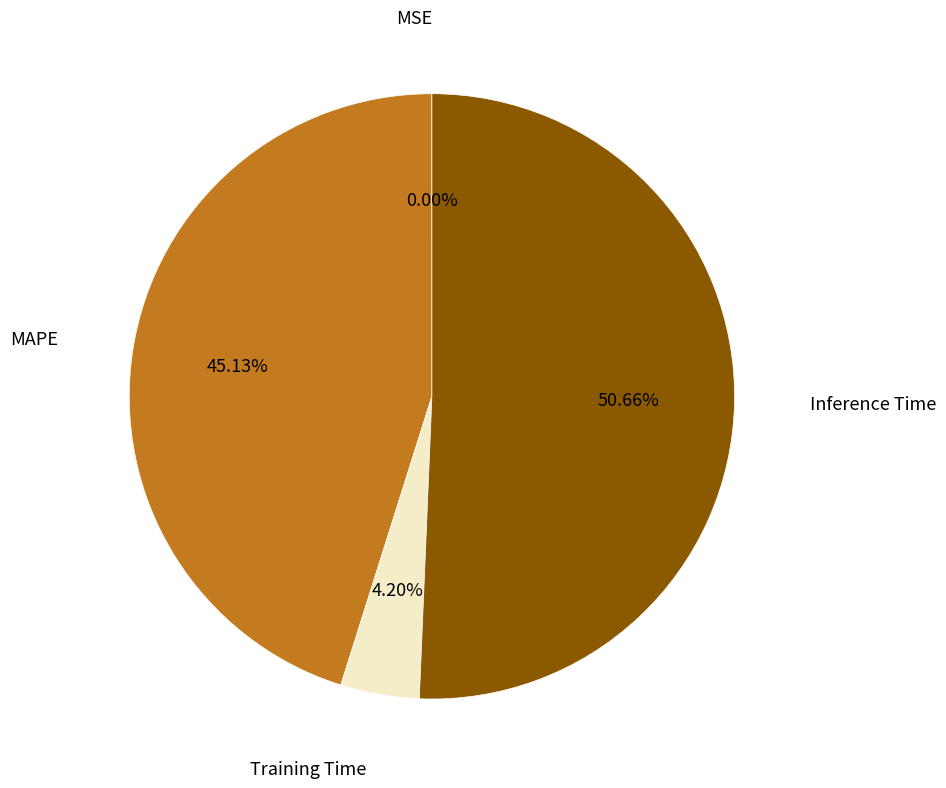

Is there a majority slice in this chart?

Yes